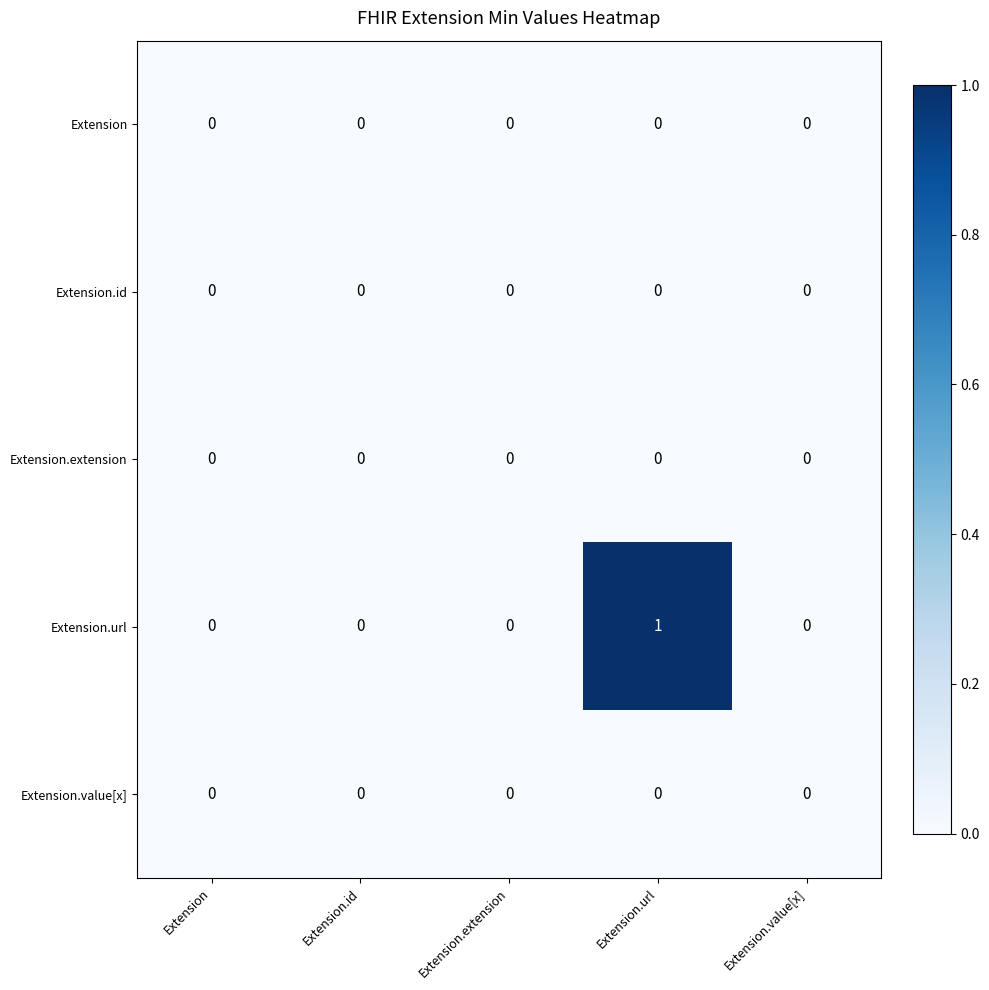

True or false: Extension has a value of 0 at Extension.extension.

True